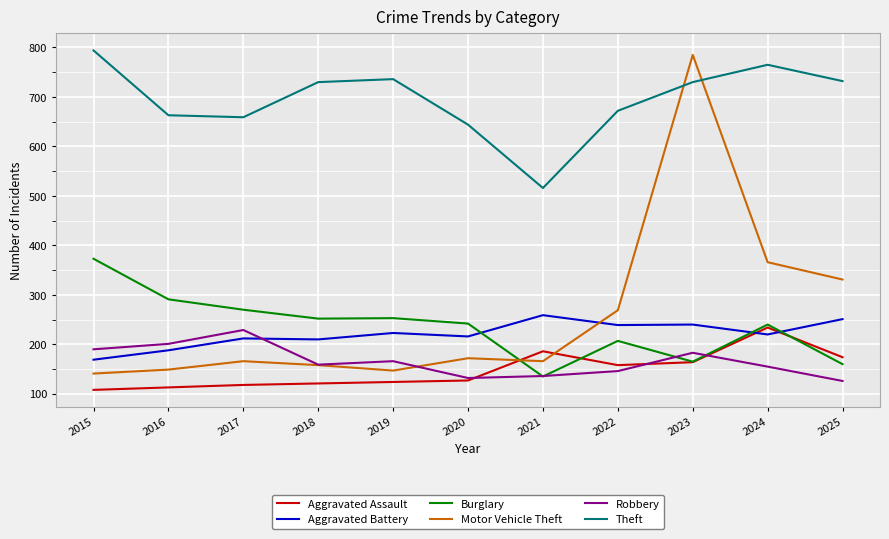

Which series changed the most between 2018 and 2021?

Theft